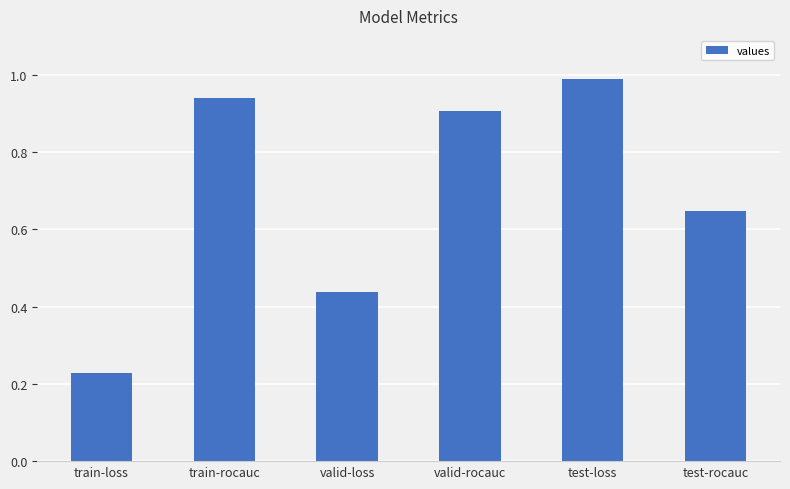

How many bars are there in total?

6